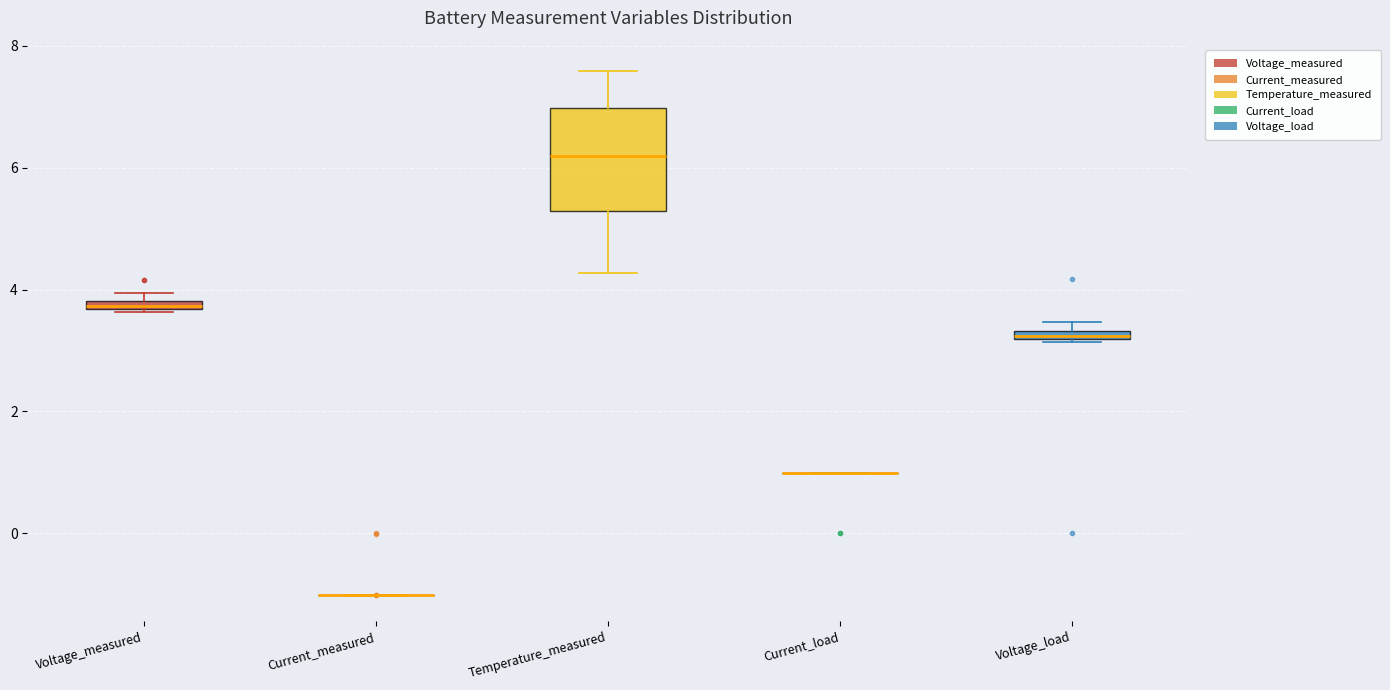

Which box is the tallest, from its lower edge to its upper edge?

Temperature_measured